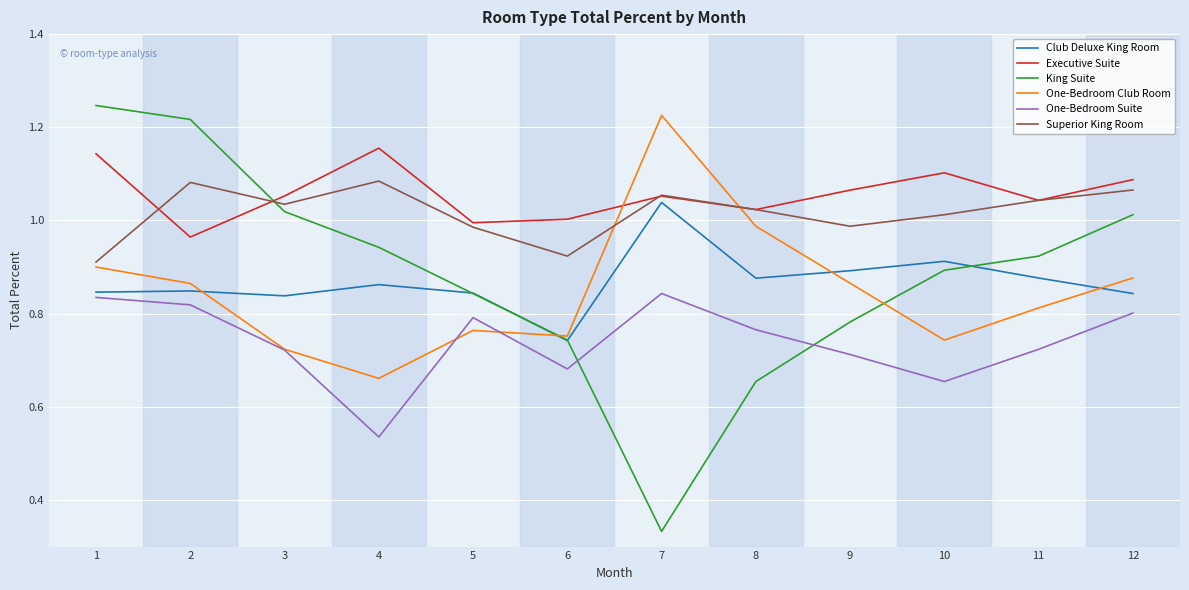

The value of Superior King Room at 10 is 1.0. True or false?

True